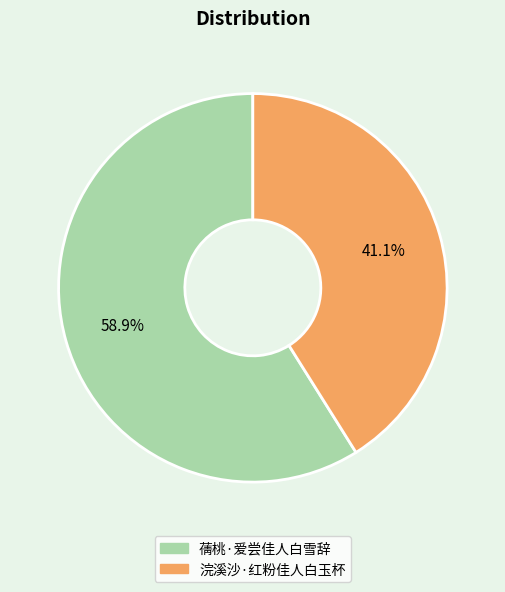

The 浣溪沙·红粉佳人白玉杯 slice represents 41% of the pie. True or false?

True